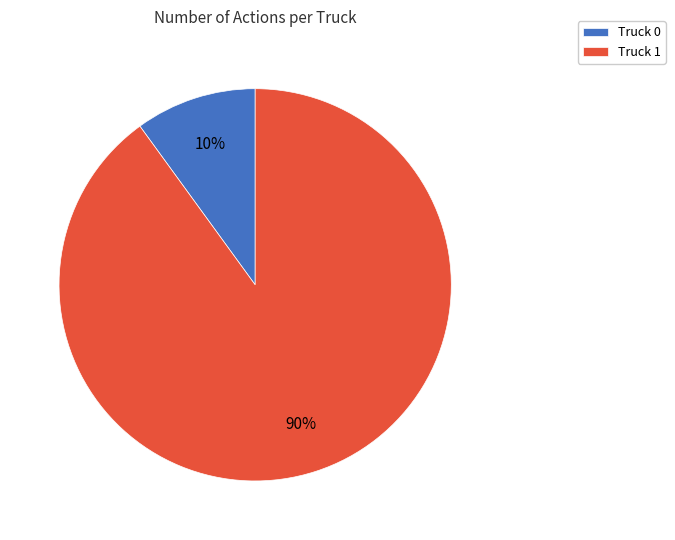

Which slice is the smallest?

Truck 0